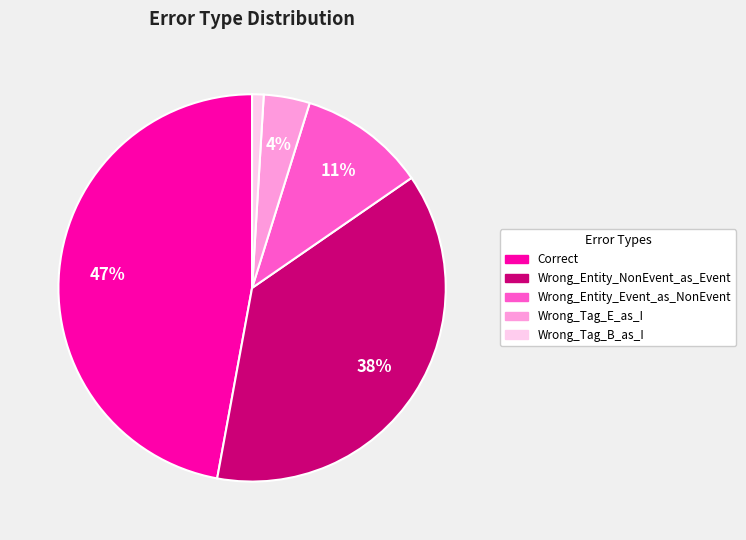

Count the number of slices in the pie.

5